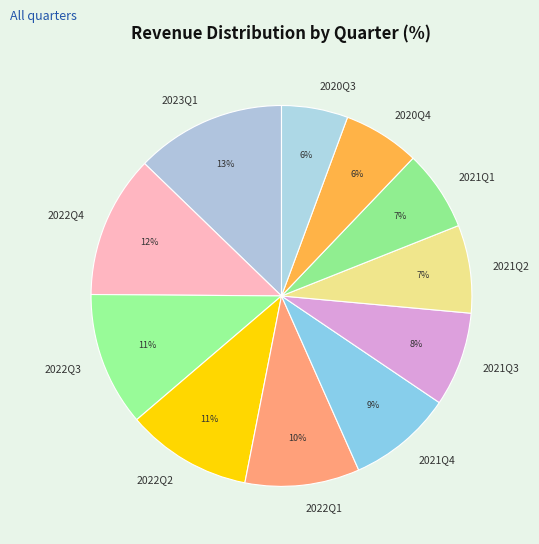

Approximately how many times larger is the value at 2021Q1 compared to 2022Q3?

0.6